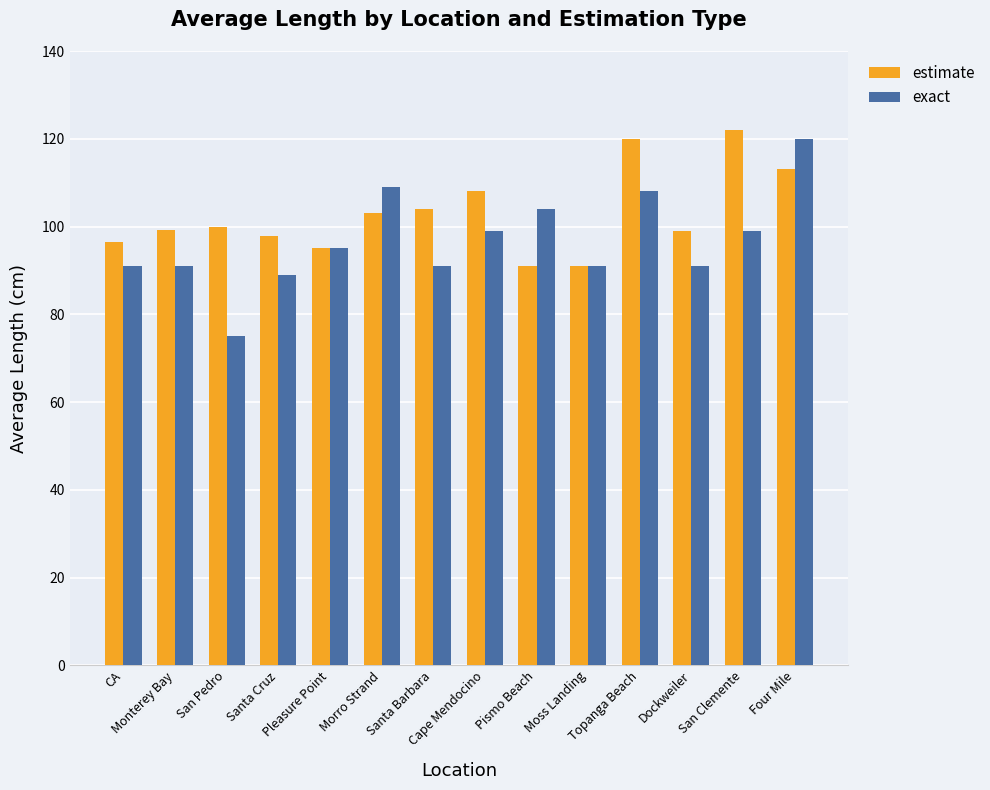

At which category does the chart reach its minimum across all series?

San Pedro